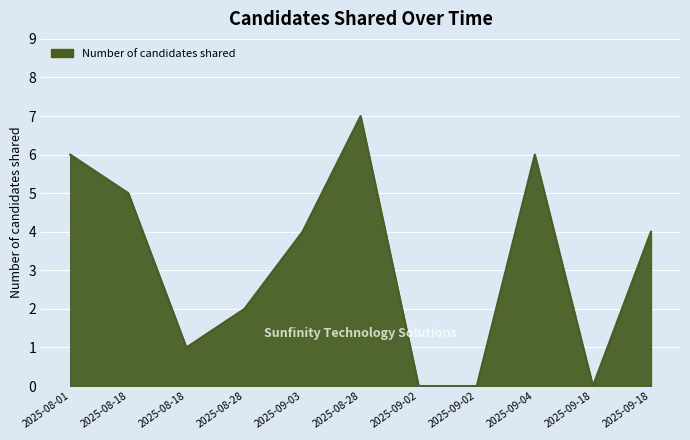

How many lines are shown in the chart?

1